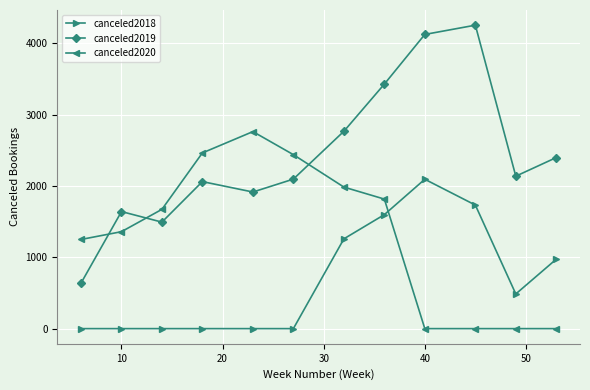

True or false: canceled2019 has more than 0 points higher than both neighbors.

True